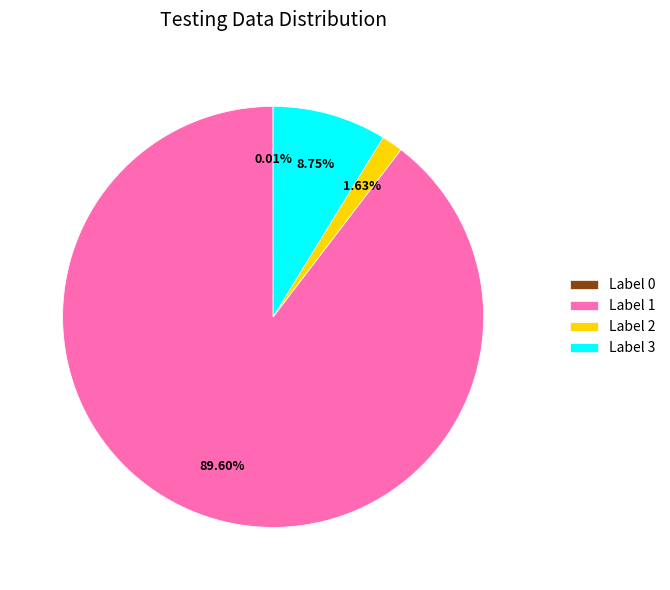

Which slice represents more than half of the pie?

Label 1